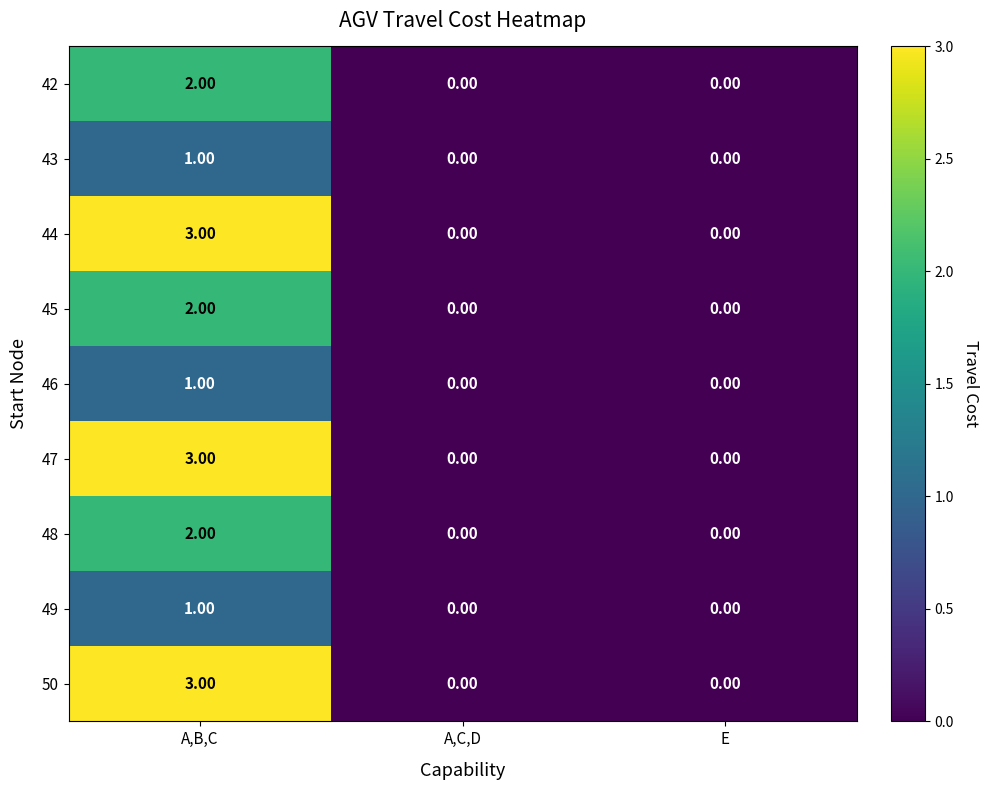

How many distinct data groups are displayed?

9